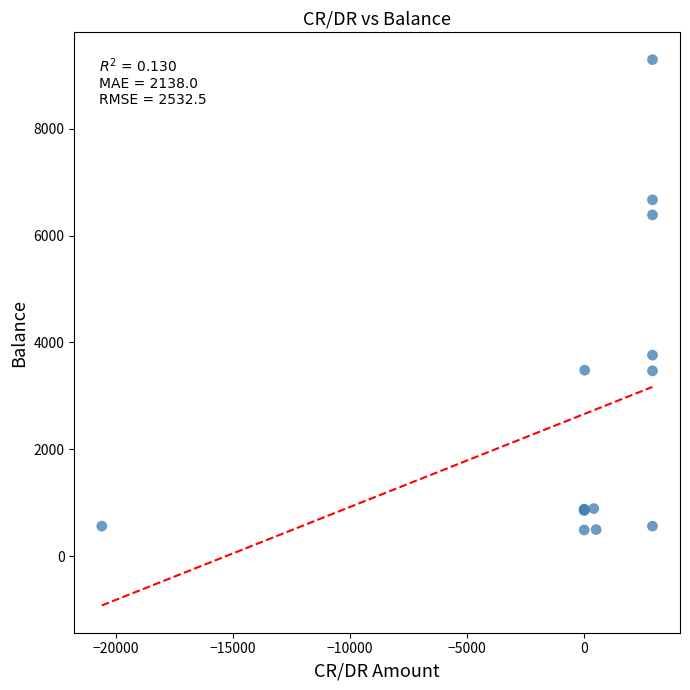

What Y value in the scatter plot is closest to 4891?

3762.9